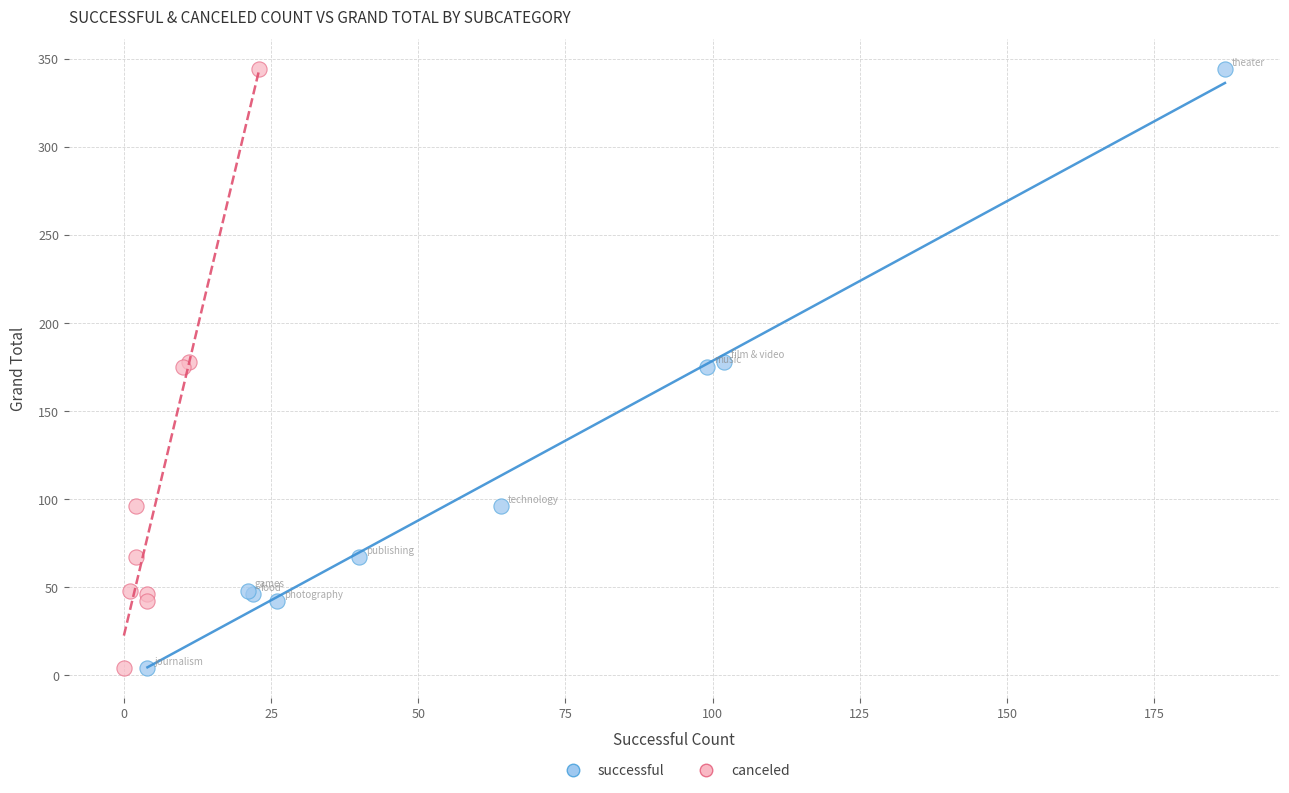

What are all the series names shown in the legend?

successful, canceled